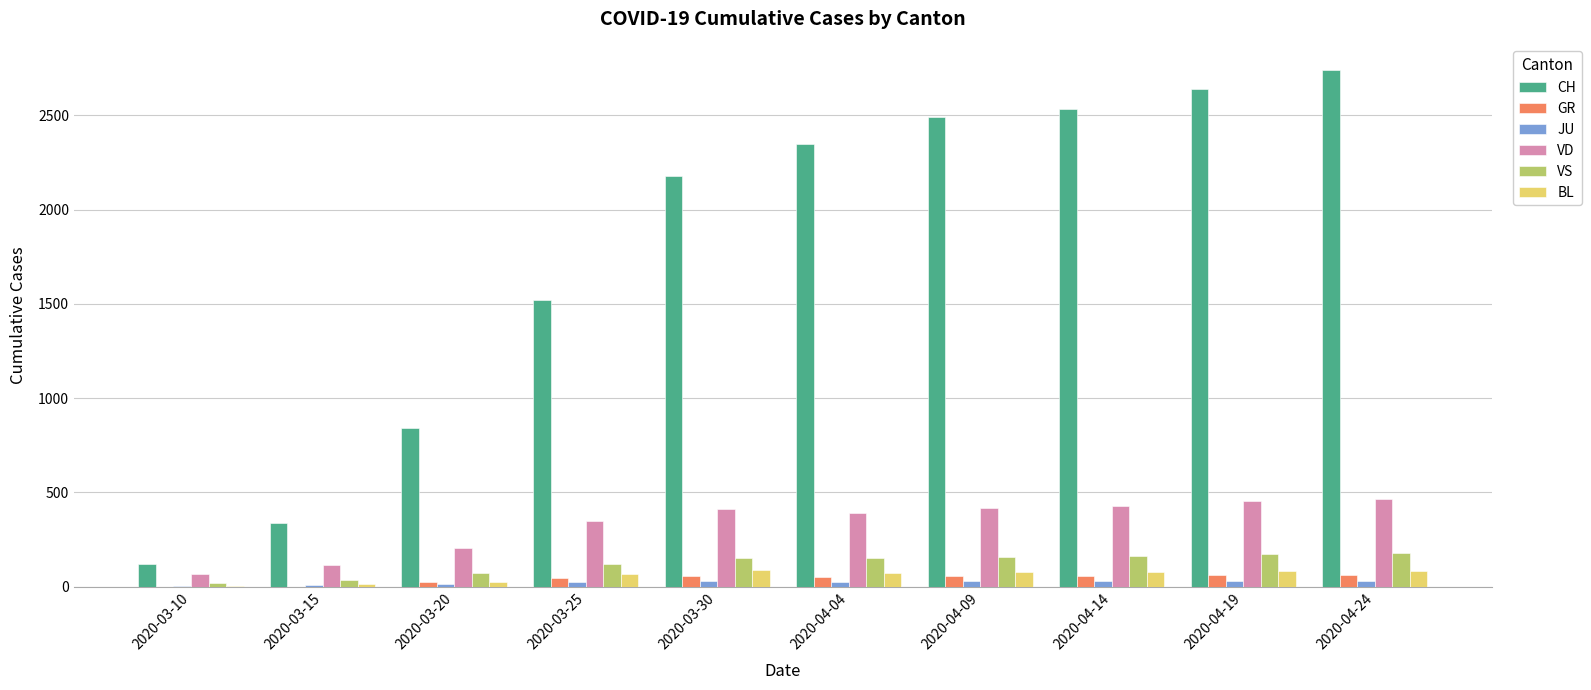

Is the value of VD at 2020-04-24 greater than the value of BL at 2020-04-04?

Yes